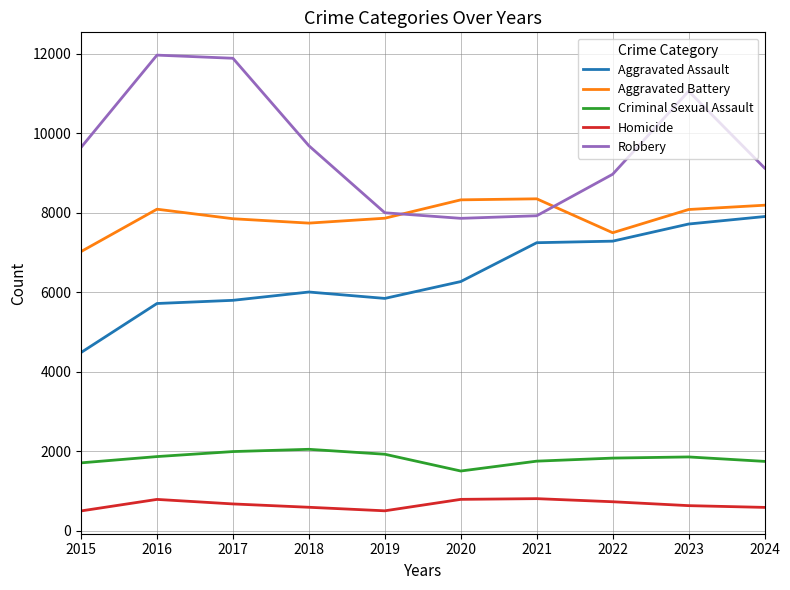

What is the minimum value shown in the chart?

496